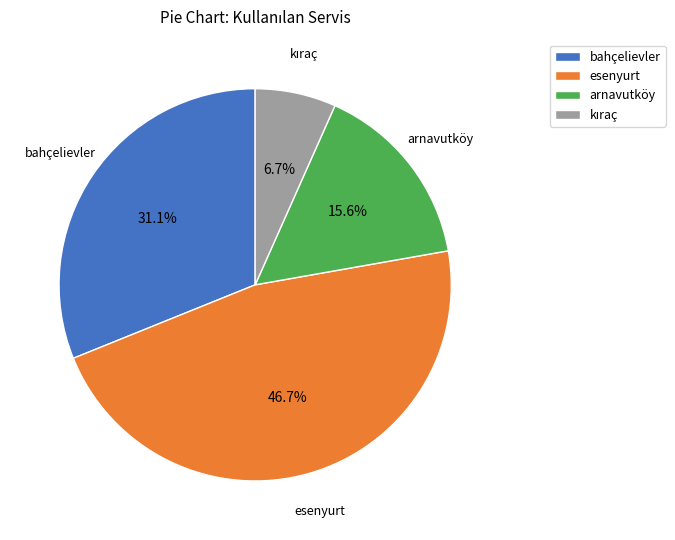

Is there any slice that represents more than half of the pie?

No